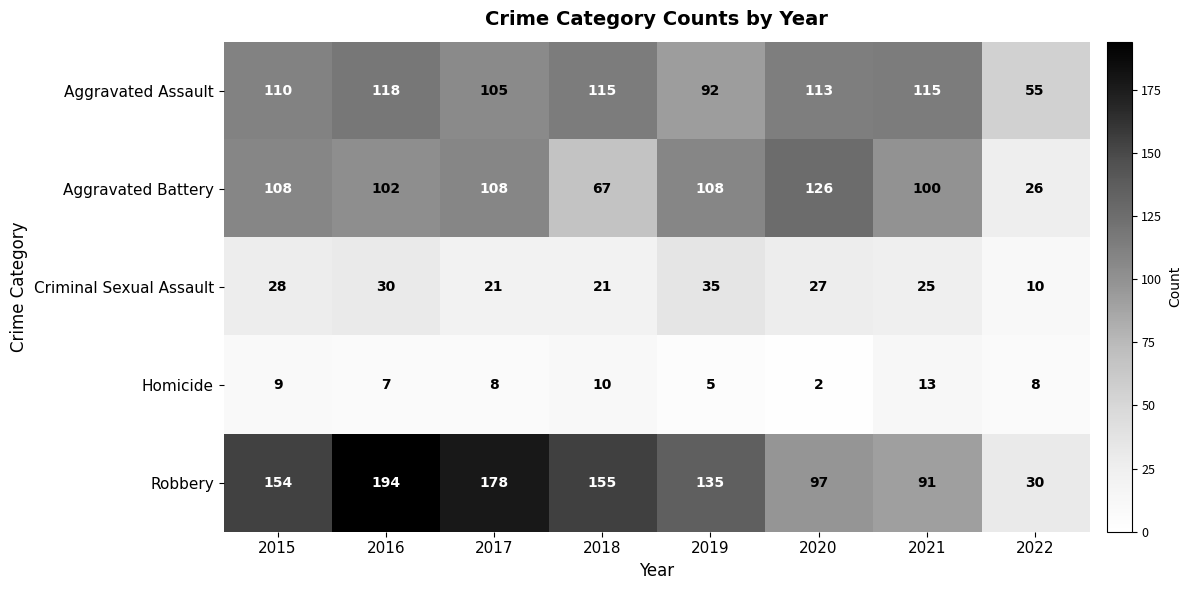

Which series has the largest range (max minus min)?

Robbery